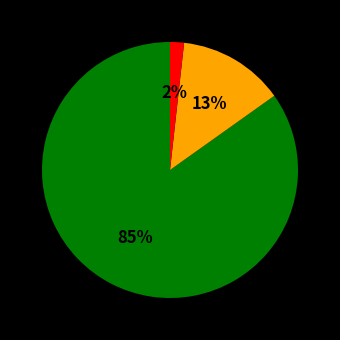

Is there a majority slice in this chart?

Yes